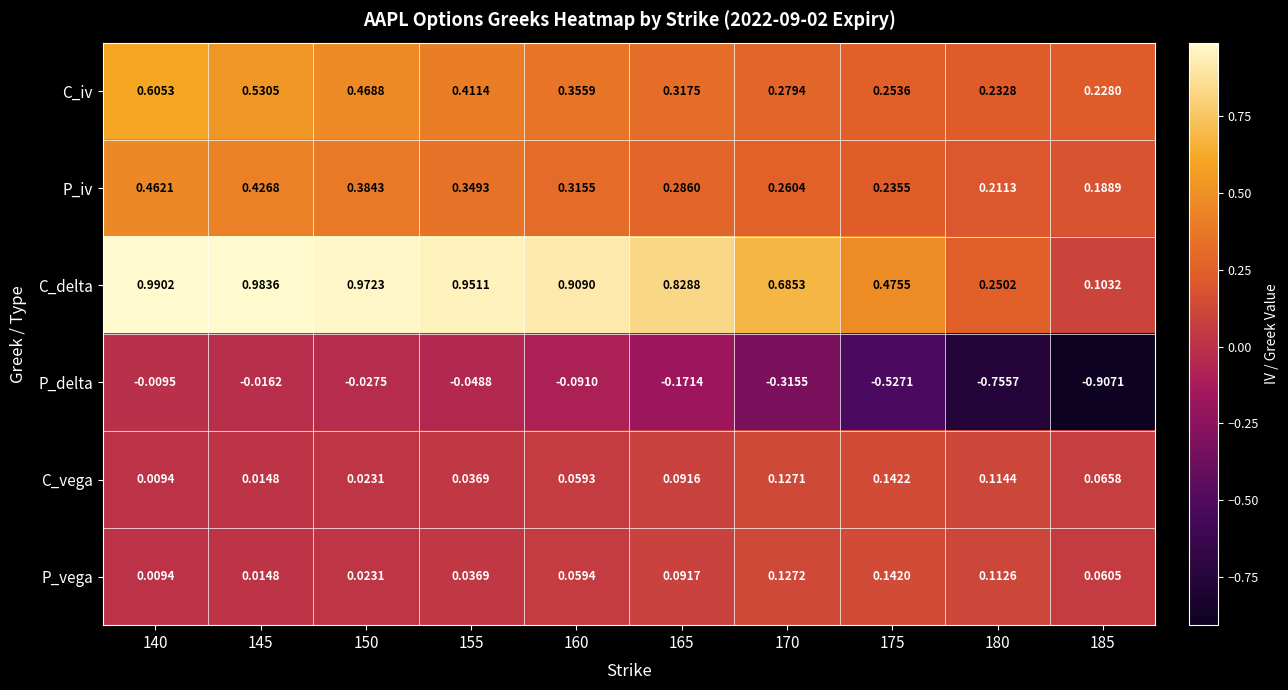

Rank the series by their maximum value, from highest to lowest.

C_delta, C_iv, P_iv, C_vega, P_vega, P_delta